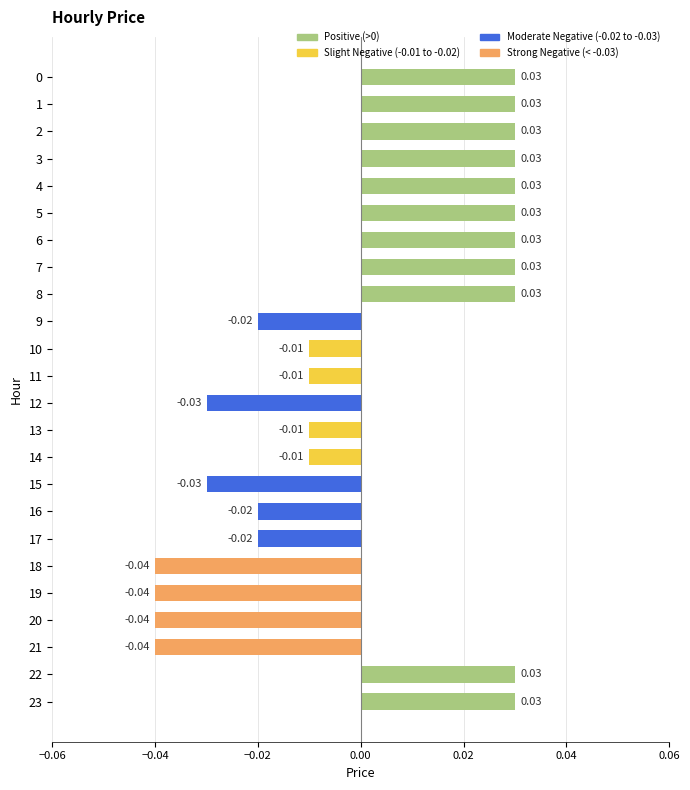

Between 17 and 15, which is larger?

17